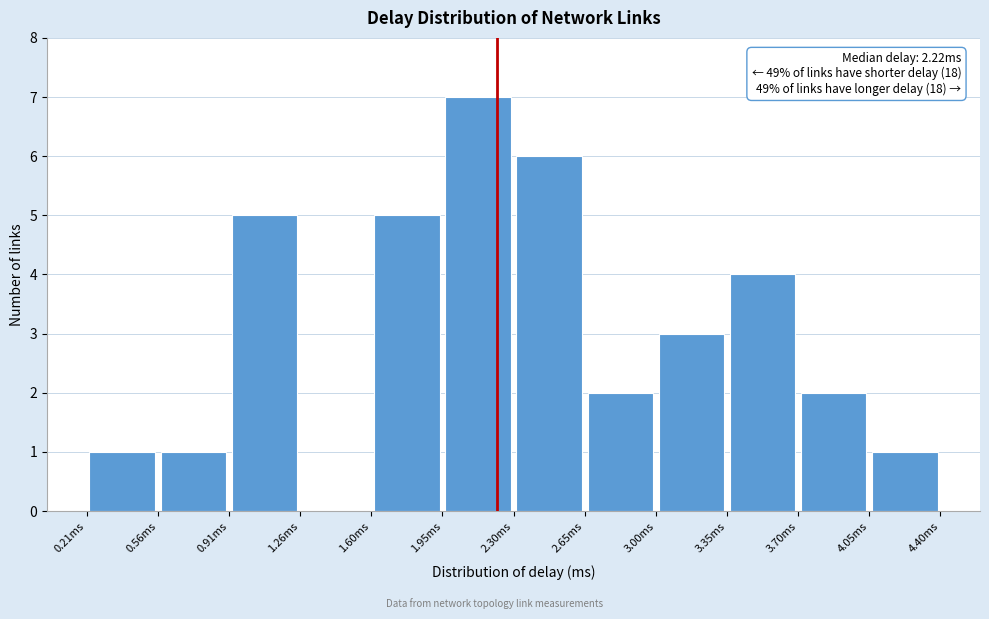

Over which range of the x-axis is the bar tallest?

1.95 to 2.30